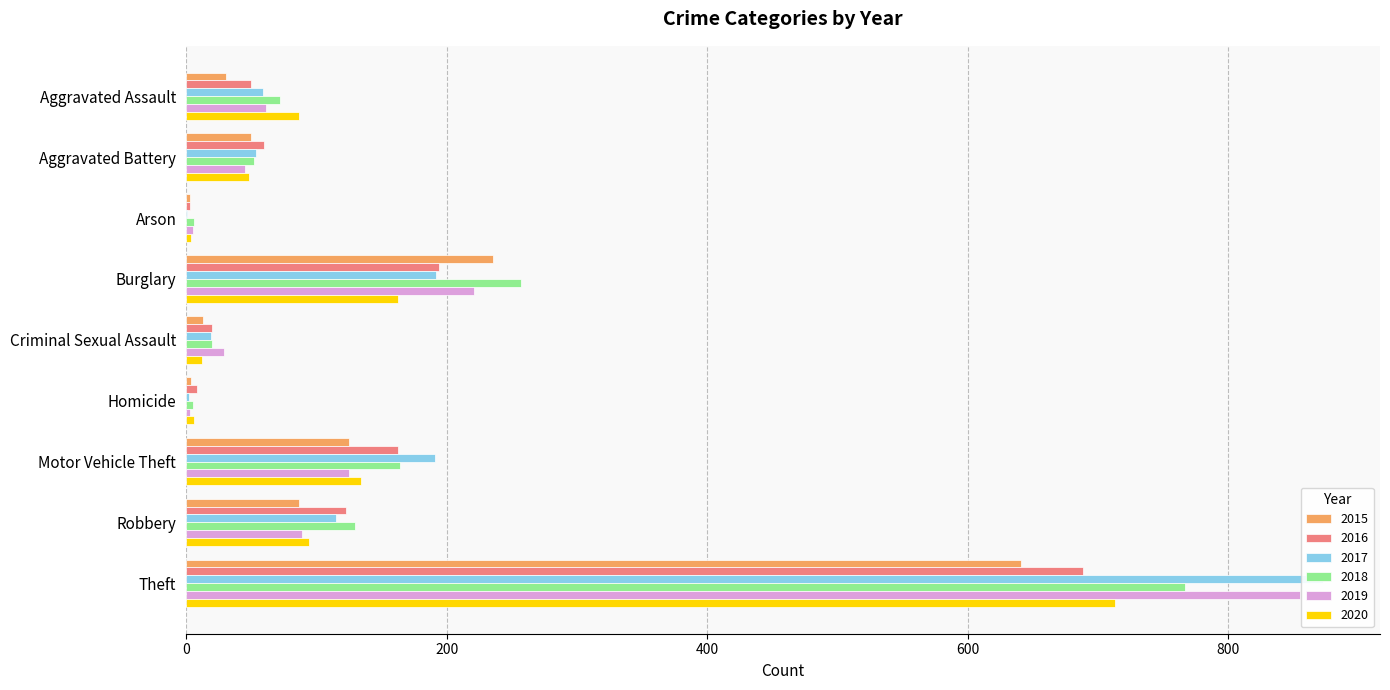

Which series changed the most between Aggravated Battery and Homicide?

2016